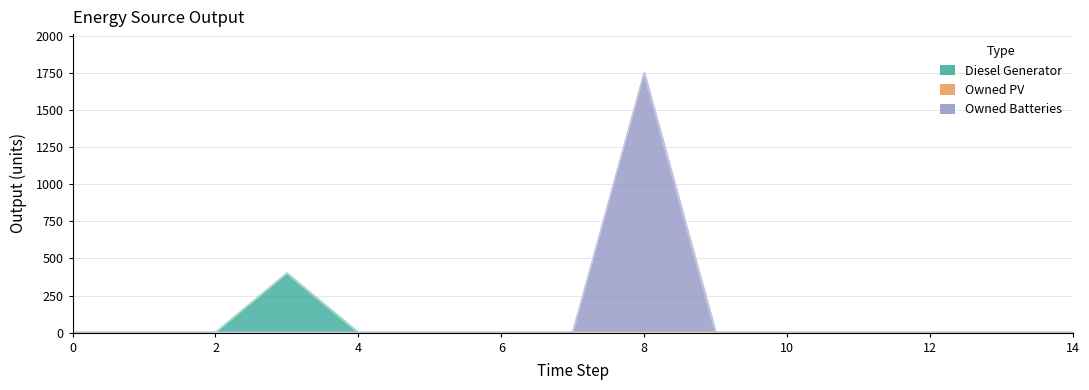

Does the chart display data point markers on the line(s)?

No